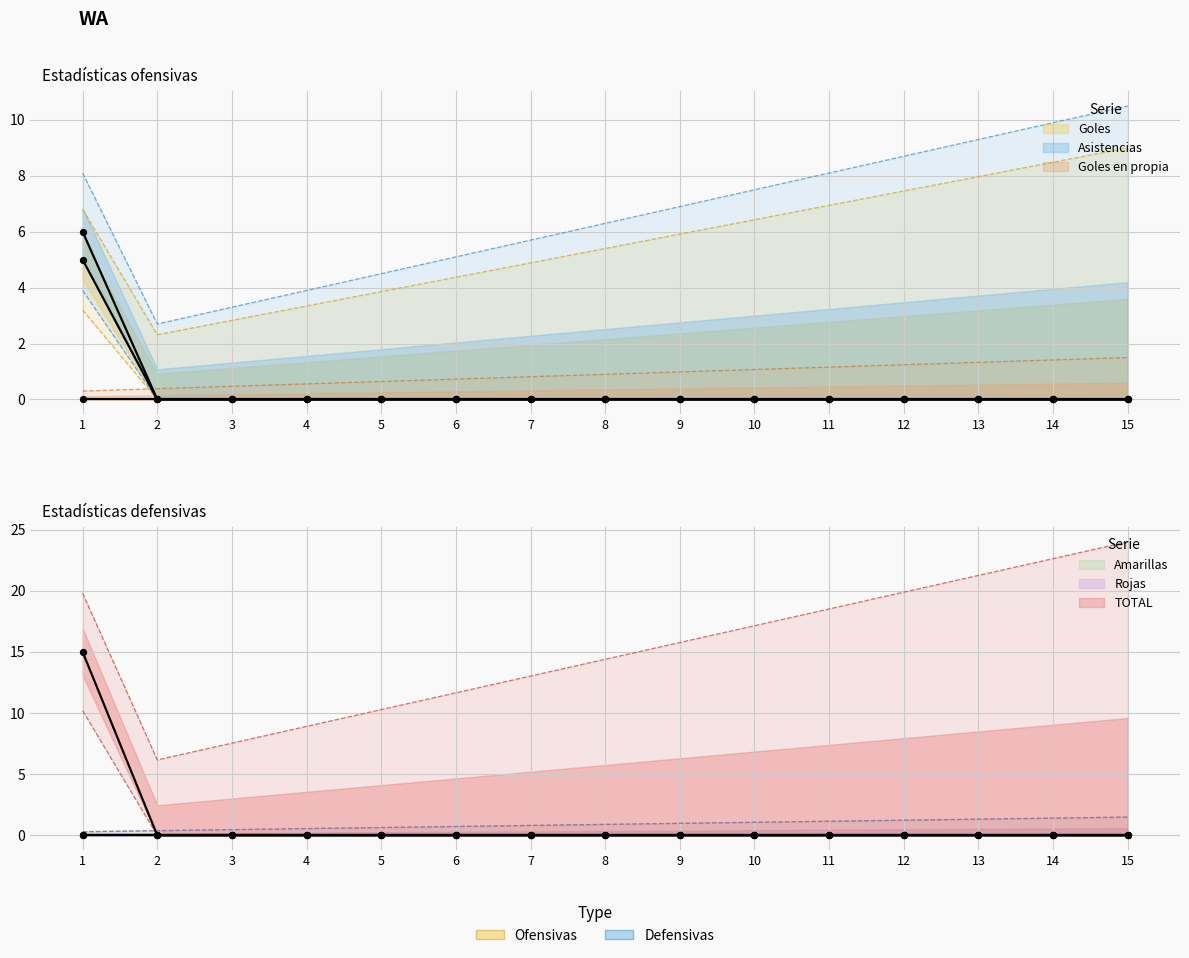

At how many categories does at least one series exceed 5?

1